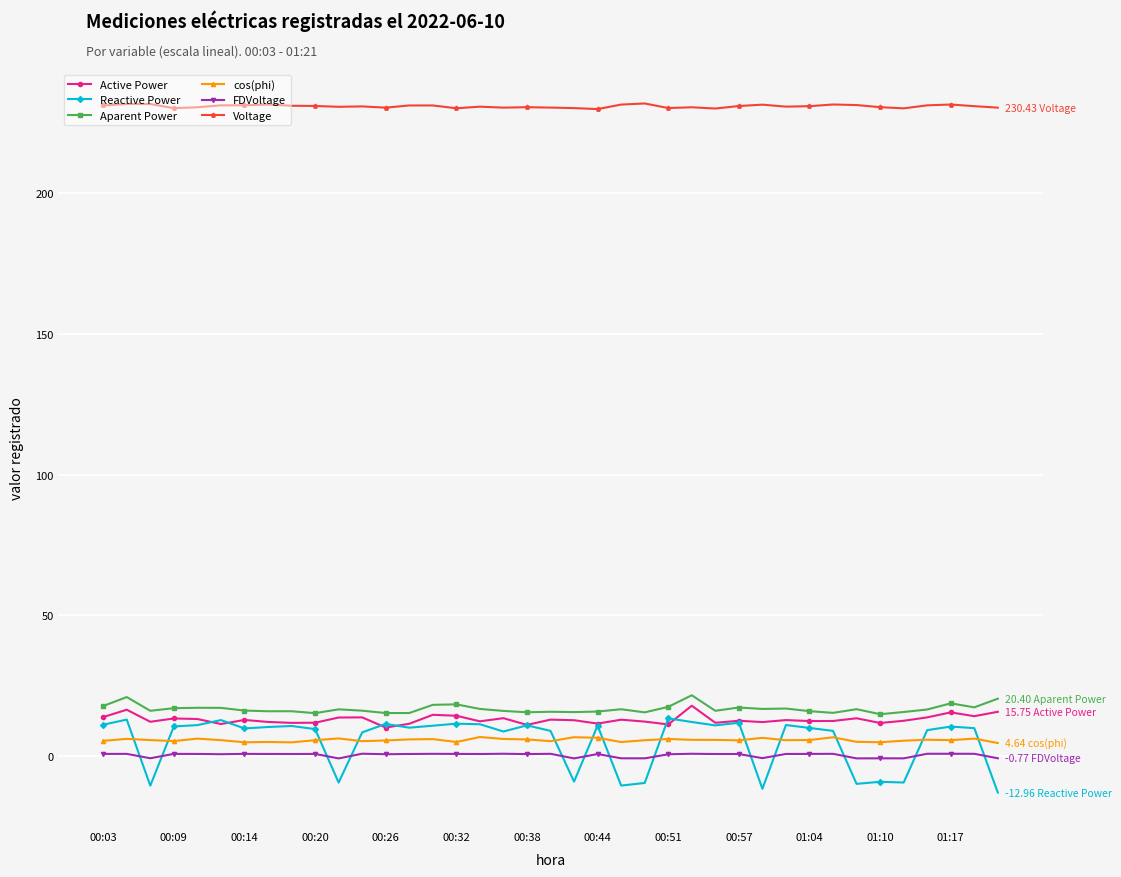

Which series has the largest range (max minus min)?

Reactive Power